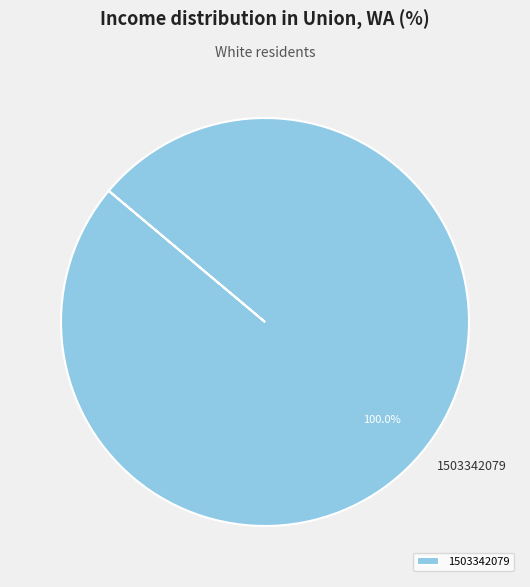

Does any single category account for the majority?

Yes